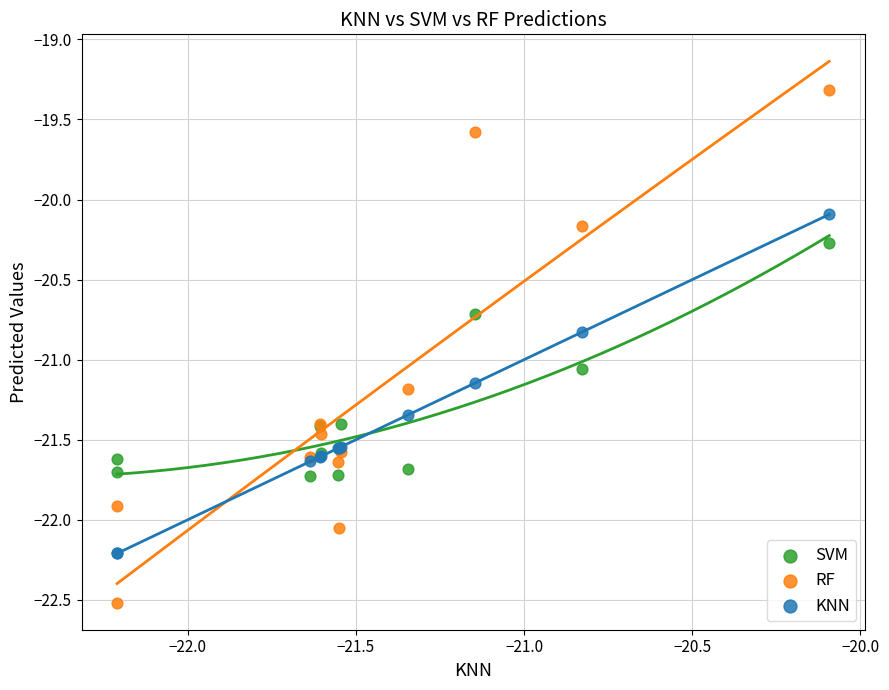

Which series contains the highest Y value?

RF